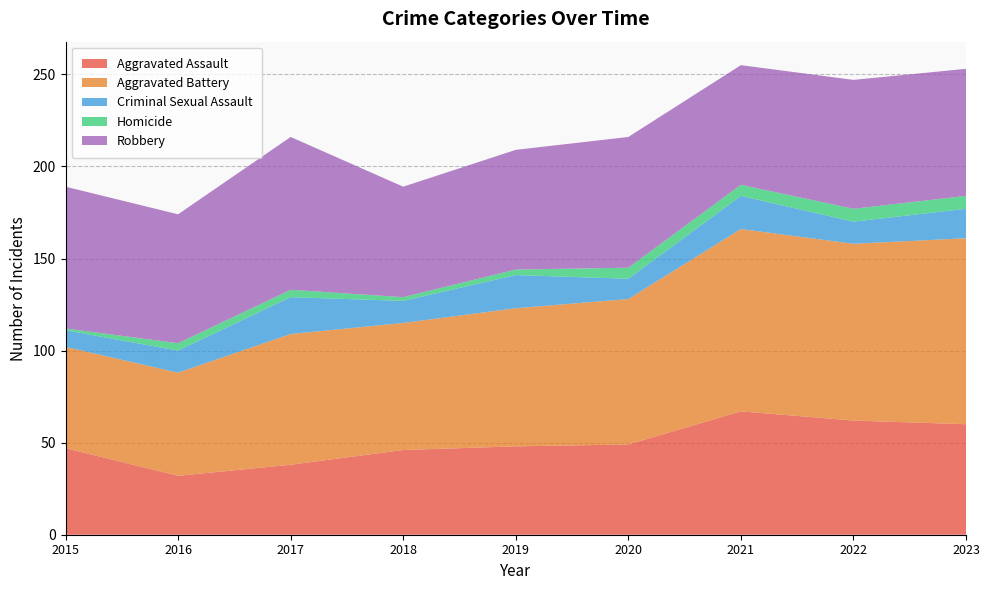

Reading right to left, what are all the values shown in this chart?

Aggravated Assault: 60	62	67	49	48	46	38	32	47
Aggravated Battery: 101	96	99	79	75	69	71	56	55
Criminal Sexual Assault: 16	12	18	11	18	12	20	12	9
Homicide: 7	7	6	6	3	2	4	4	1
Robbery: 69	70	65	71	65	60	83	70	77